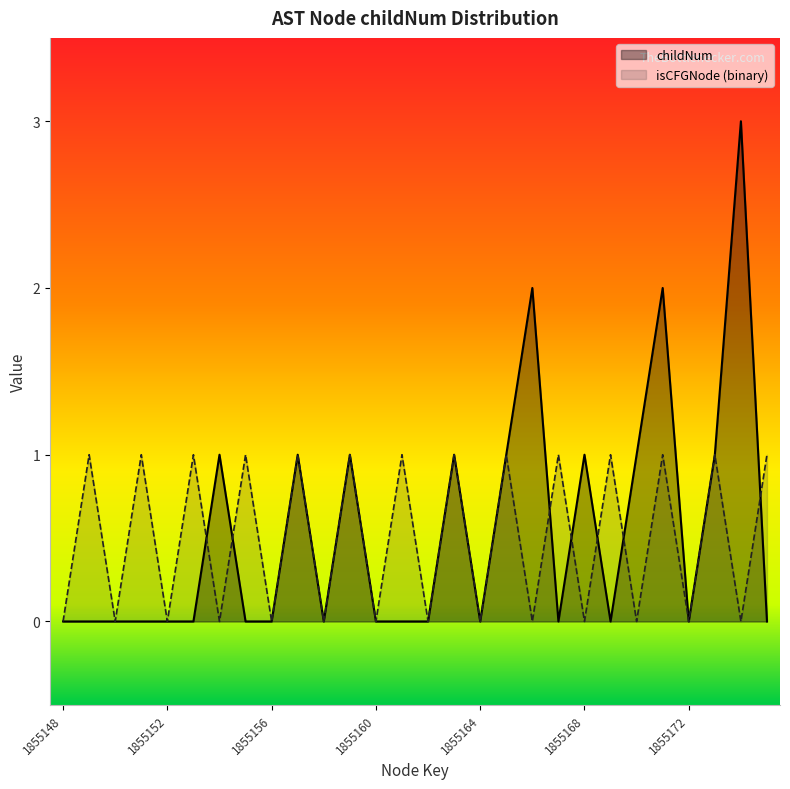

What is the sum of all isCFGNode_count values?

14